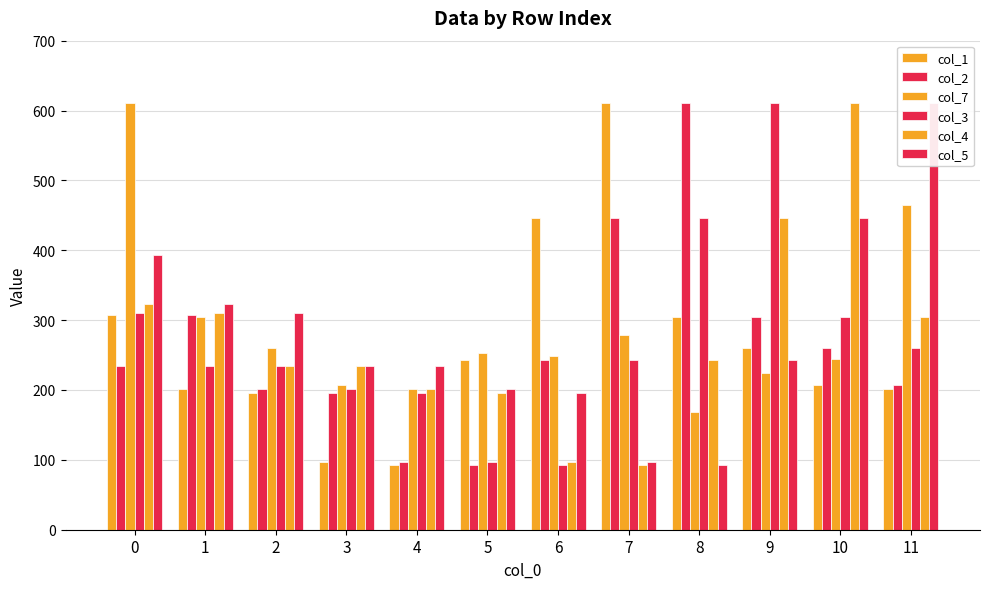

True or false: col_2 has a value of 235.0 at 0.

True